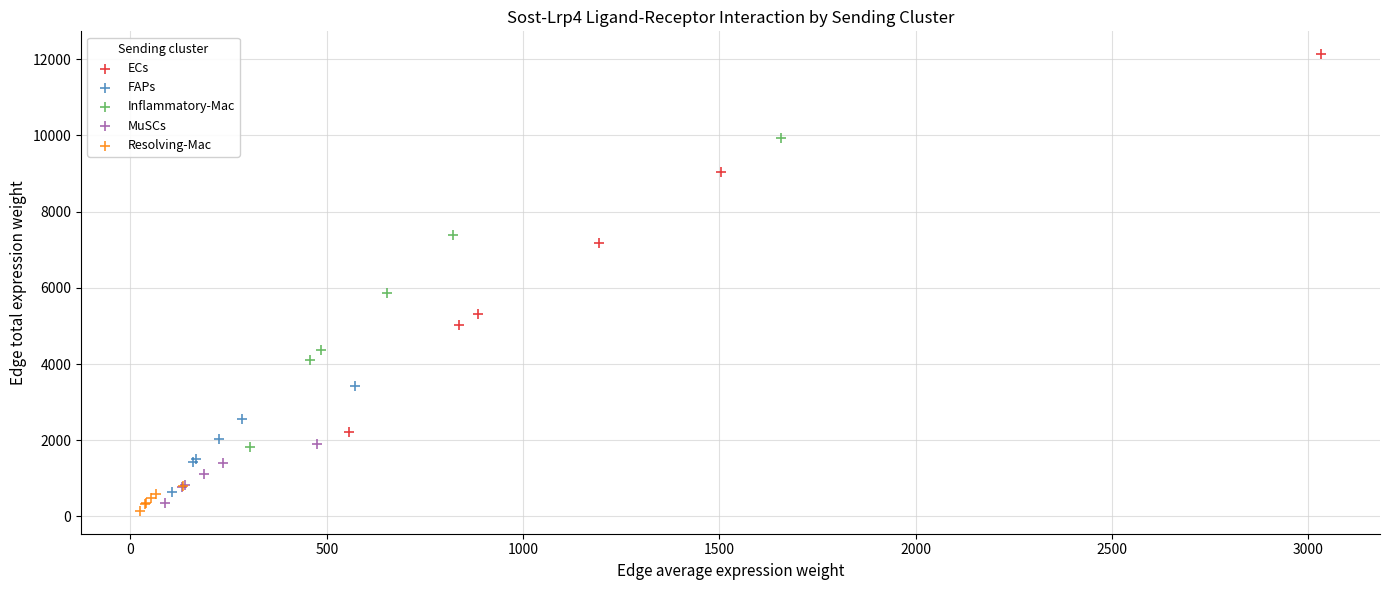

Which series reaches the maximum Y coordinate?

ECs